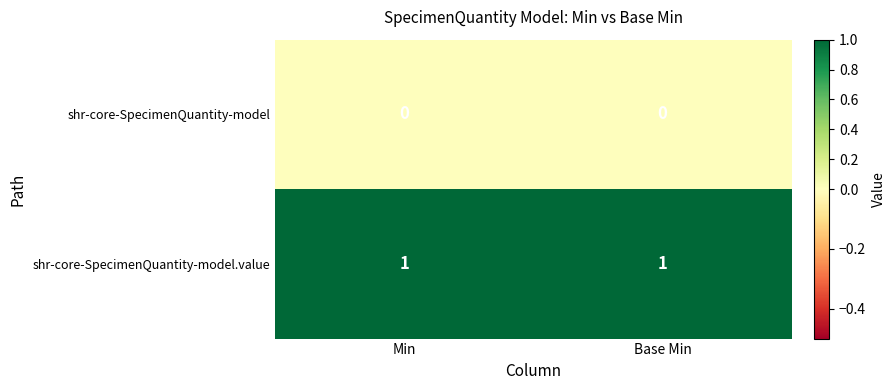

Which series has the largest total across all categories?

shr-core-SpecimenQuantity-model.value